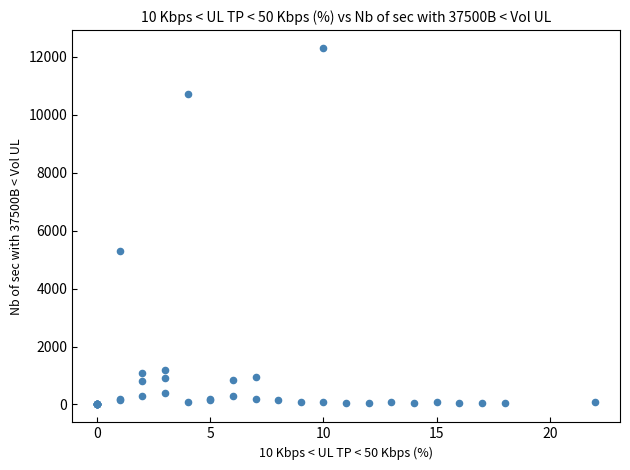

What Y value in the scatter plot is closest to 6150?

5300